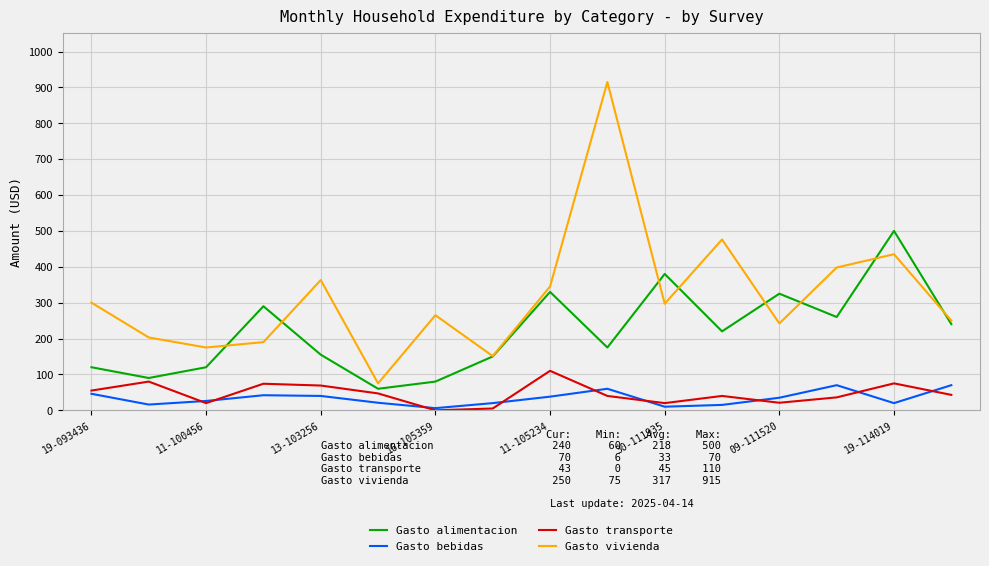

True or false: Gasto vivienda and Gasto transporte intersect in this chart.

False